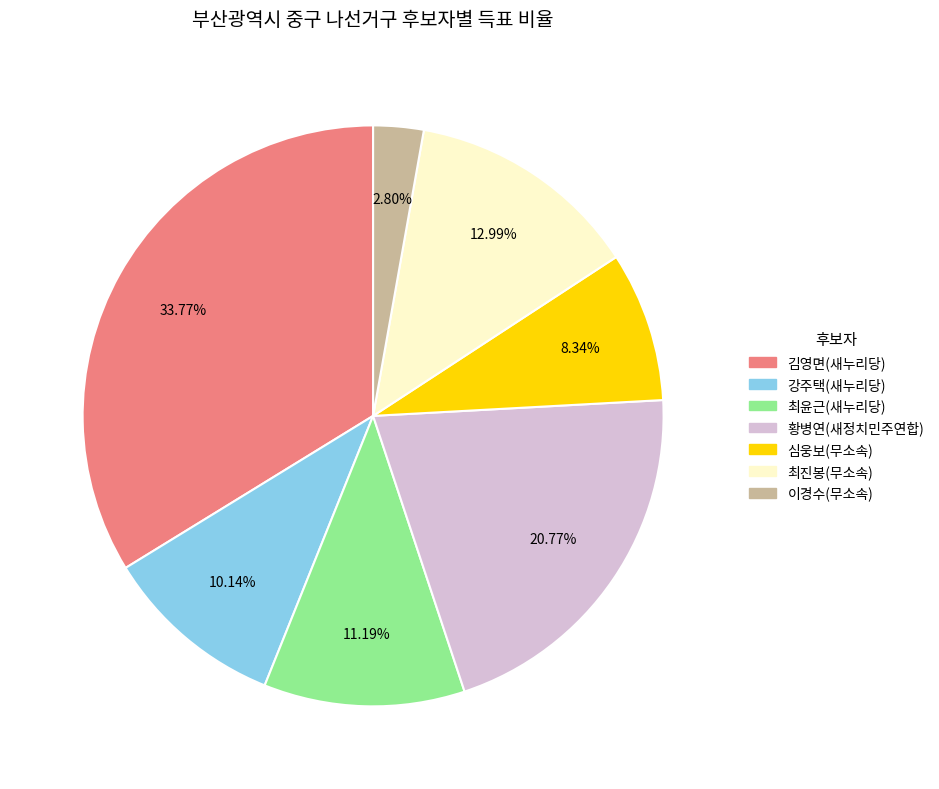

Is there a majority slice in this chart?

No